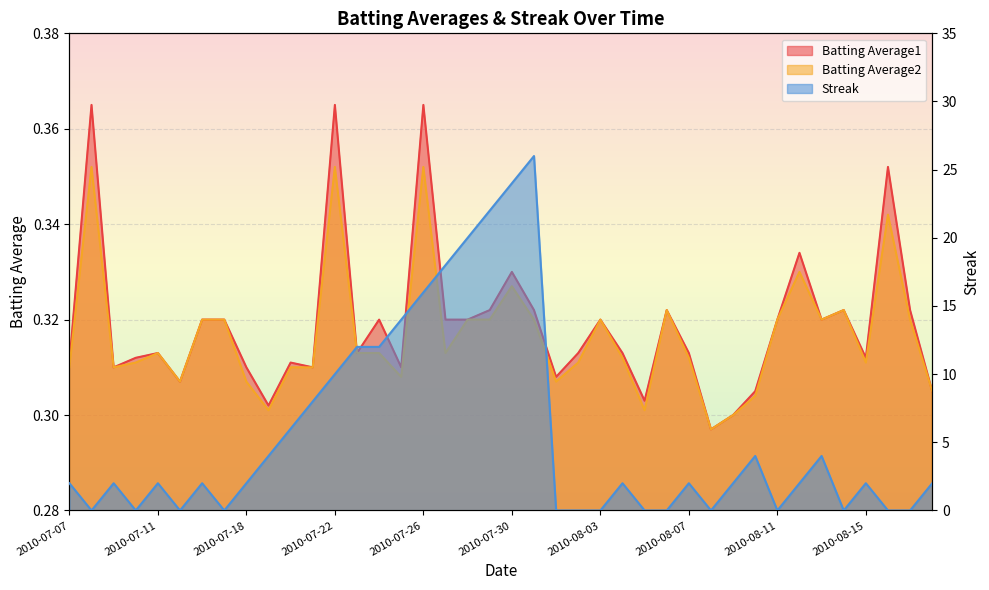

Which series has the largest range (max minus min)?

Streak